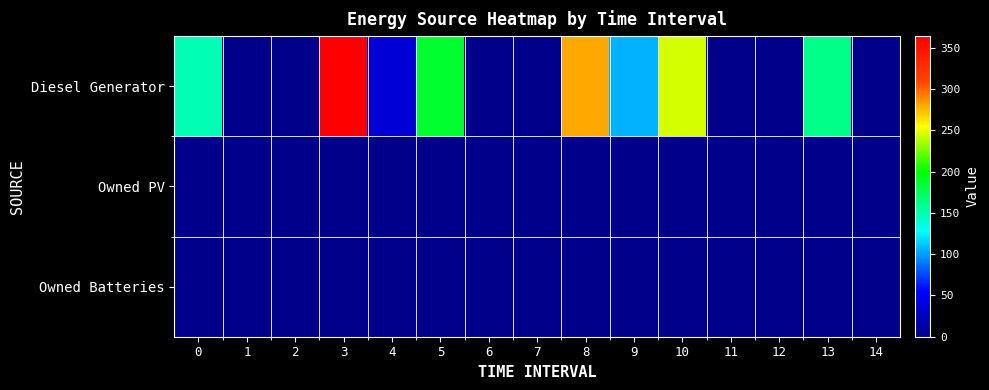

Between 0 and 11, which series saw the biggest shift?

Diesel Generator